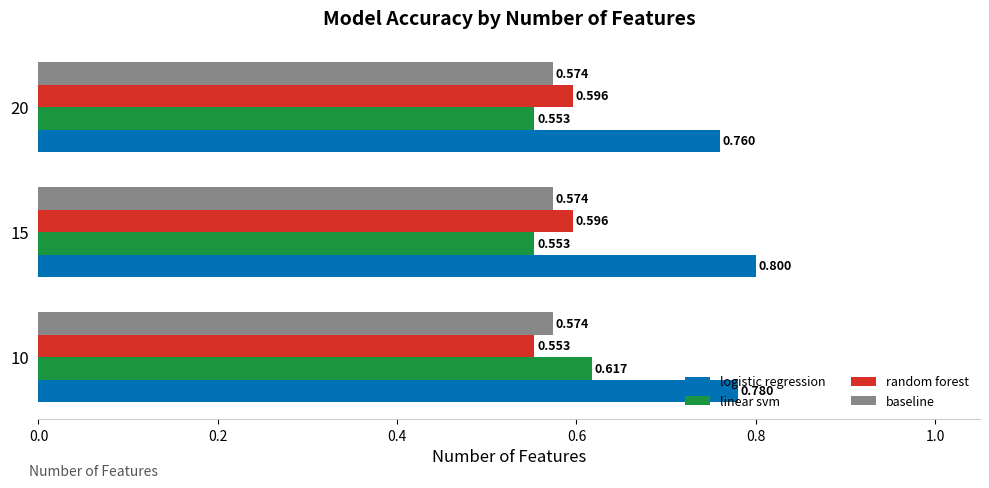

Which series has the widest spread of values?

linear svm